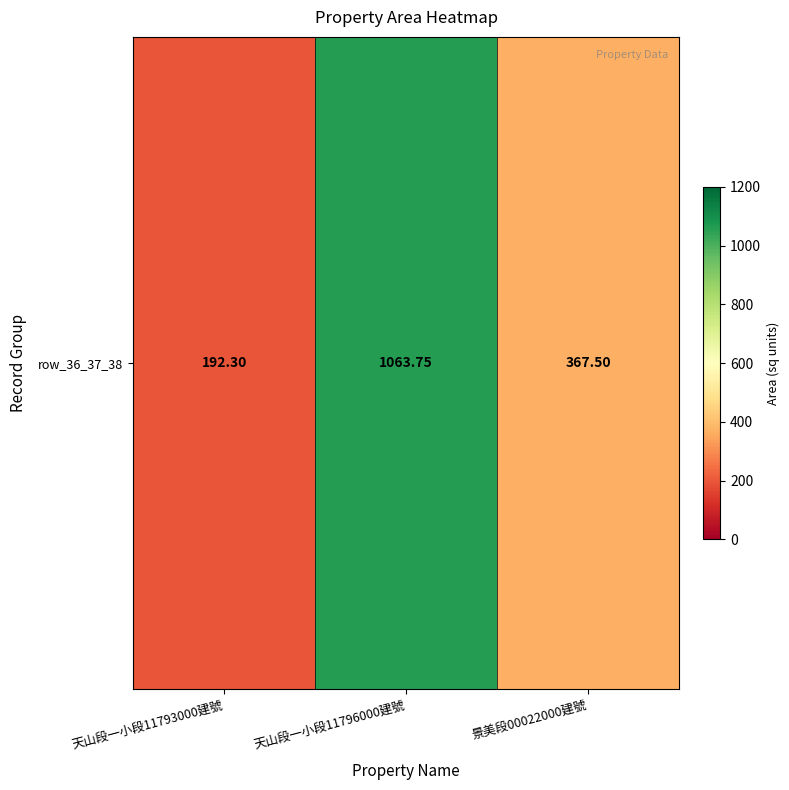

What is the ratio of the value at 天山段一小段11796000建號 to the value at 景美段00022000建號?

2.9